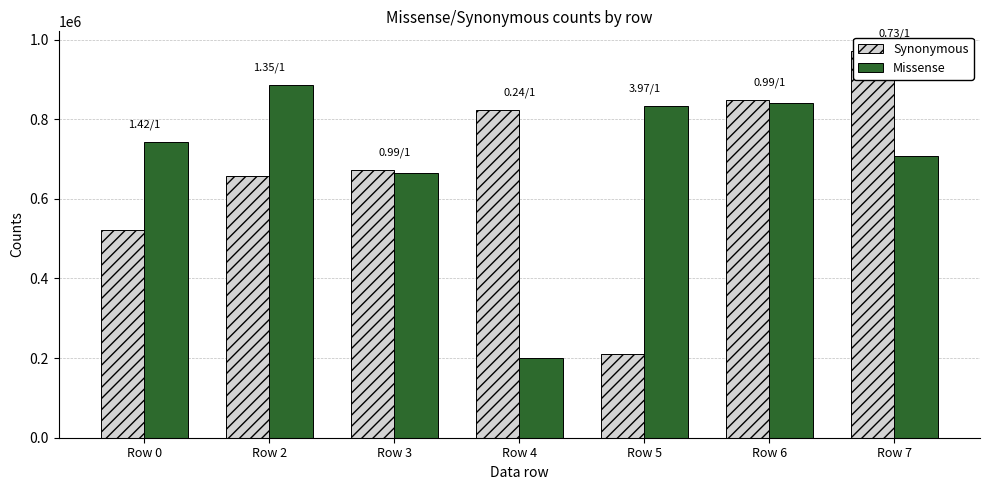

What is the minimum value for Synonymous?

209924